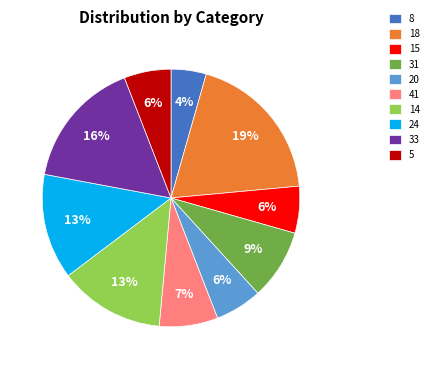

Count the number of slices in the pie.

10